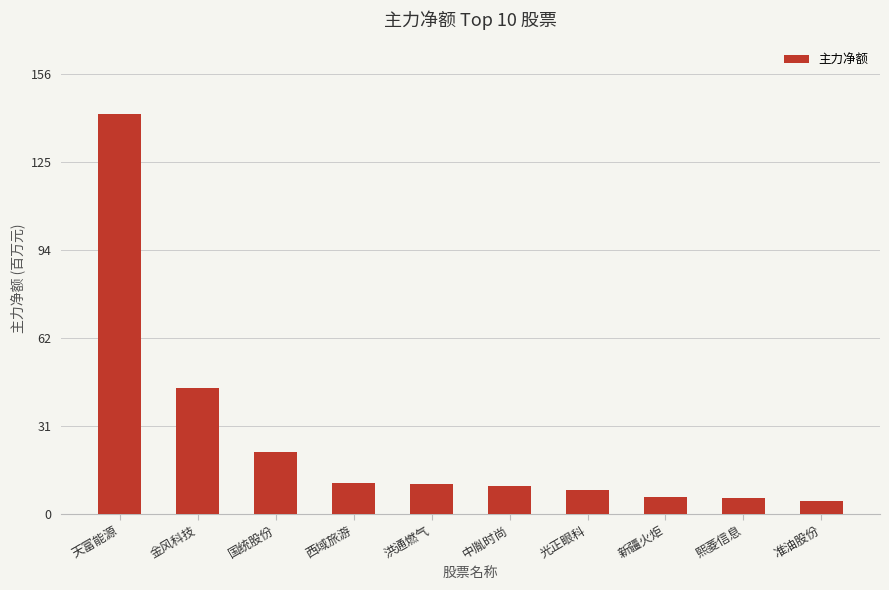

Are the bars horizontal?

No